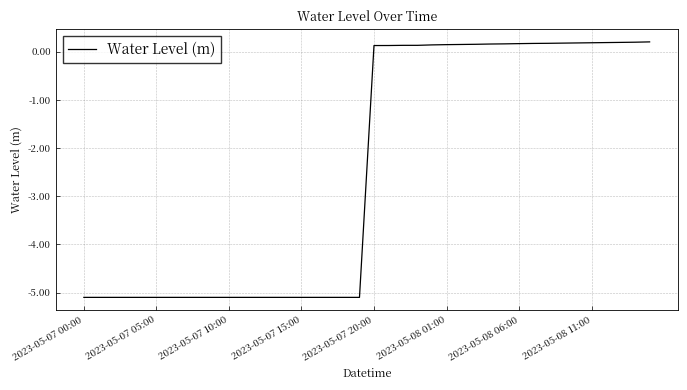

What is the smallest value displayed?

-5.1